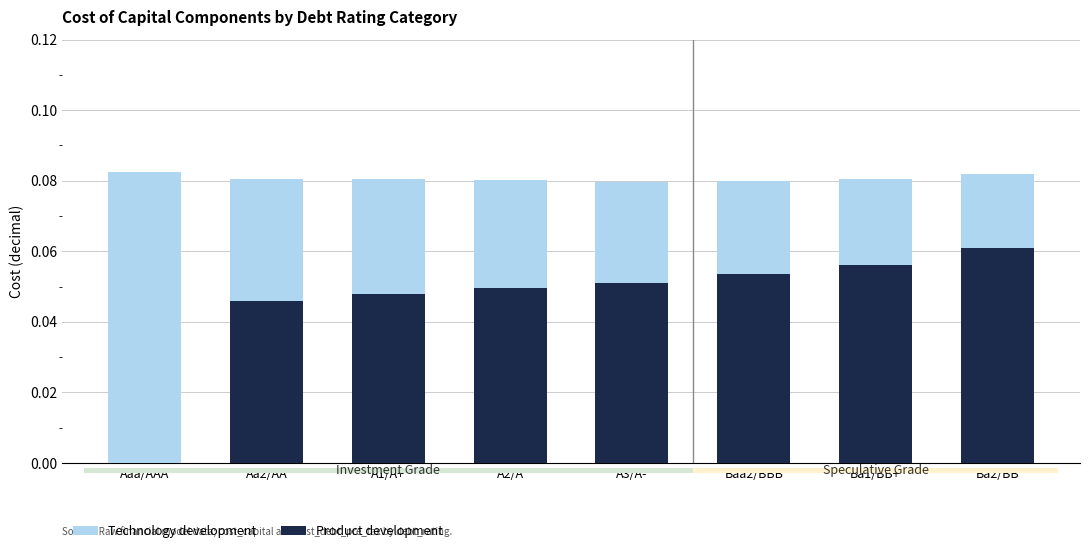

What is the sum of all Product development values?

0.4